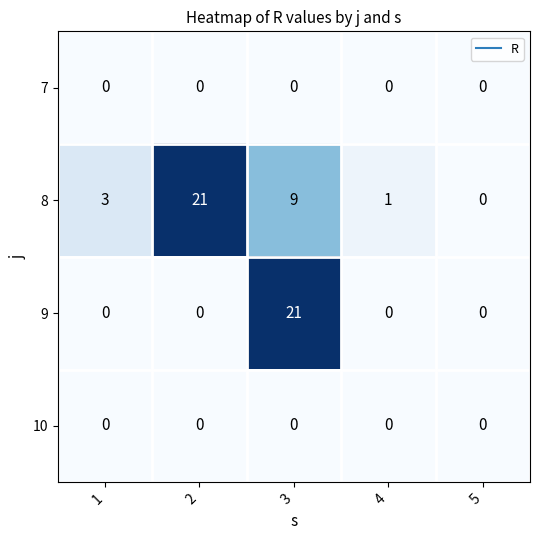

Which series has the largest total across all categories?

8